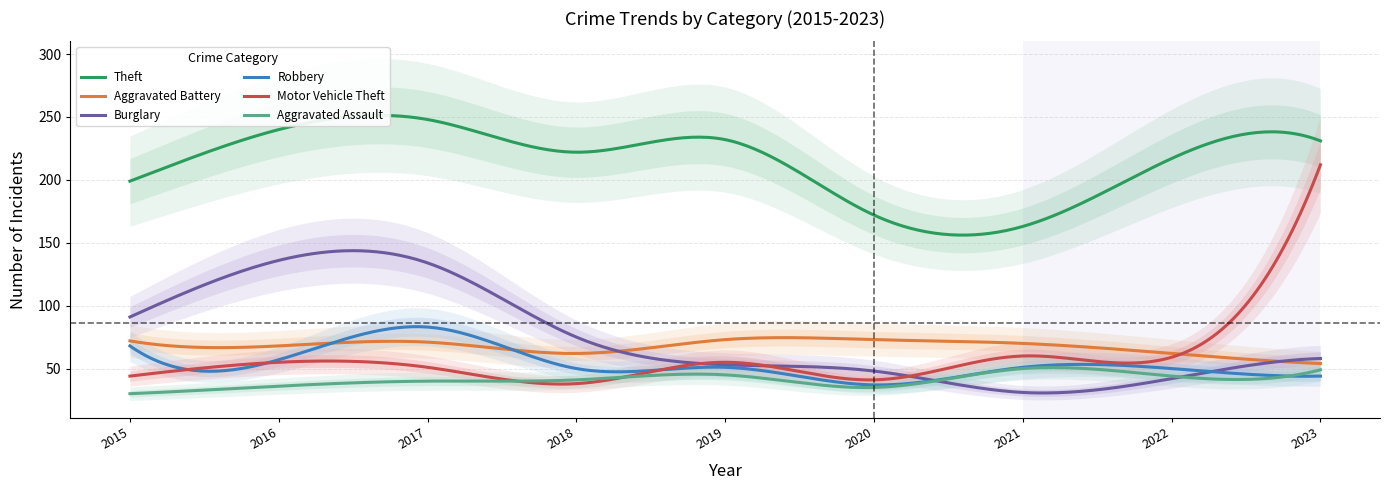

At which label does Robbery reach its peak?

2017